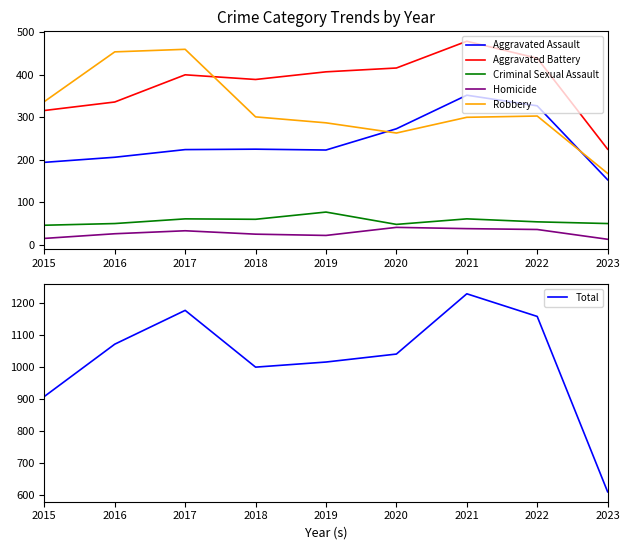

The Aggravated Battery series shows 617 at 2020. True or false?

False